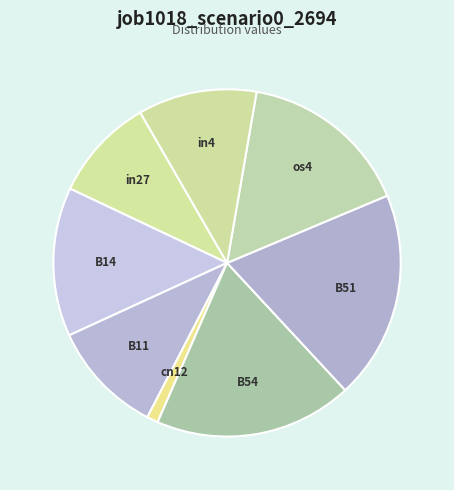

What is the smallest slice in the pie chart?

cn12